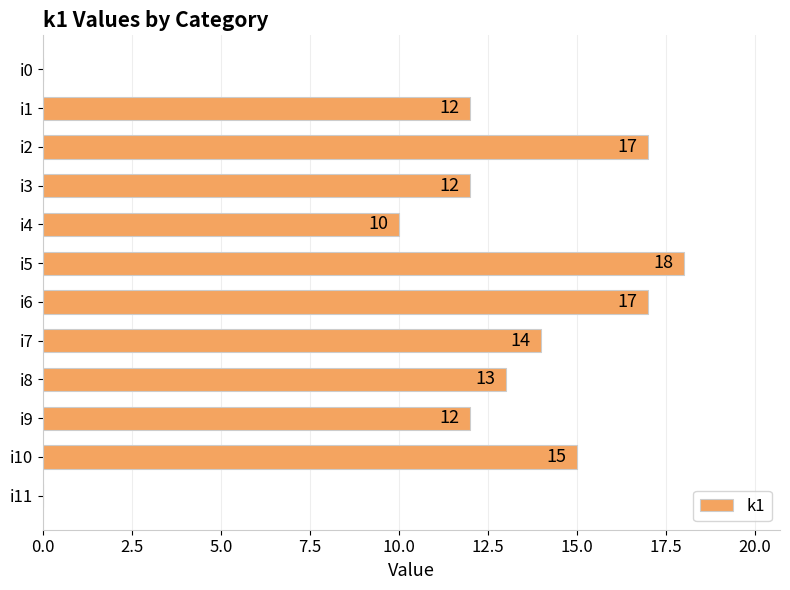

The chart shows a value of 25 at i6. True or false?

False